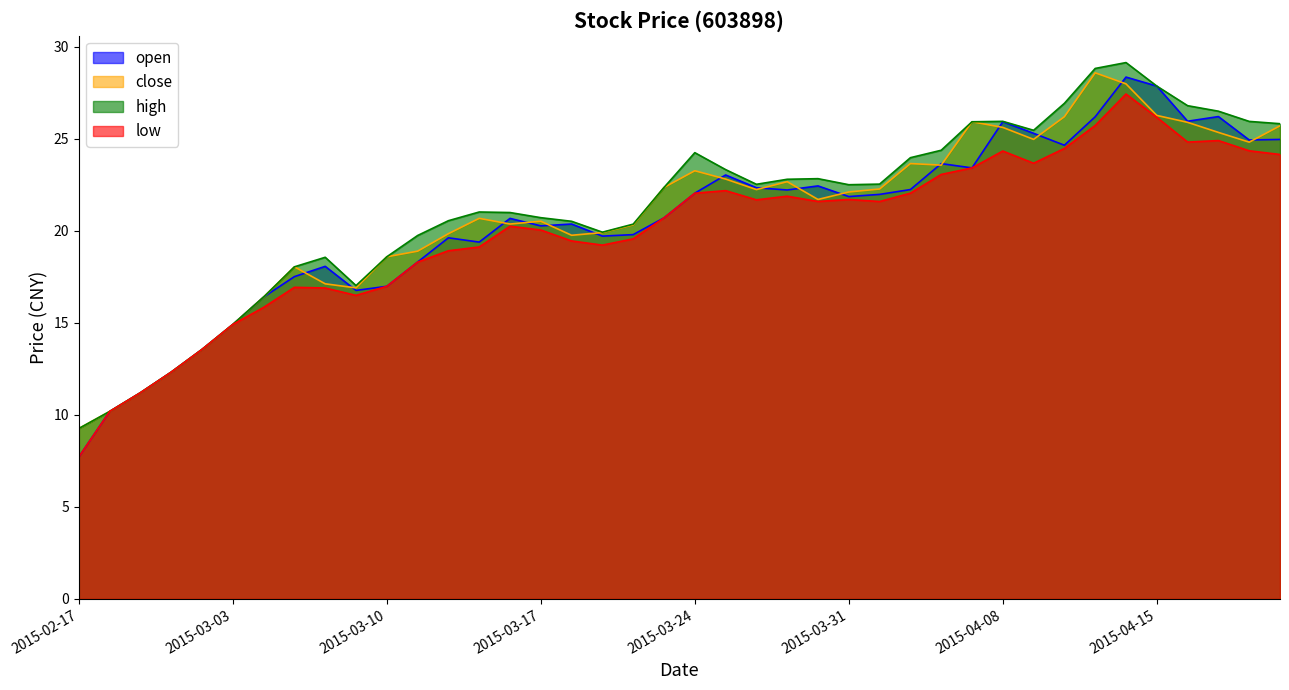

How many categories are shown in the chart?

40